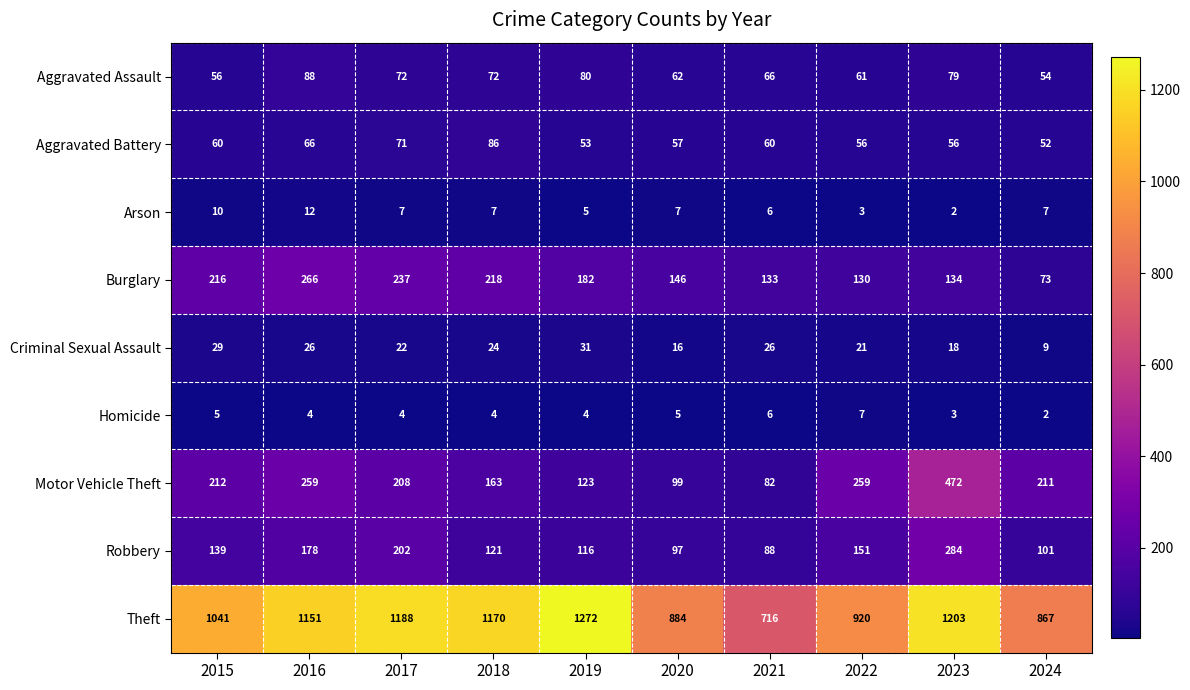

What is the difference between the maximum and minimum values in the Homicide series?

5